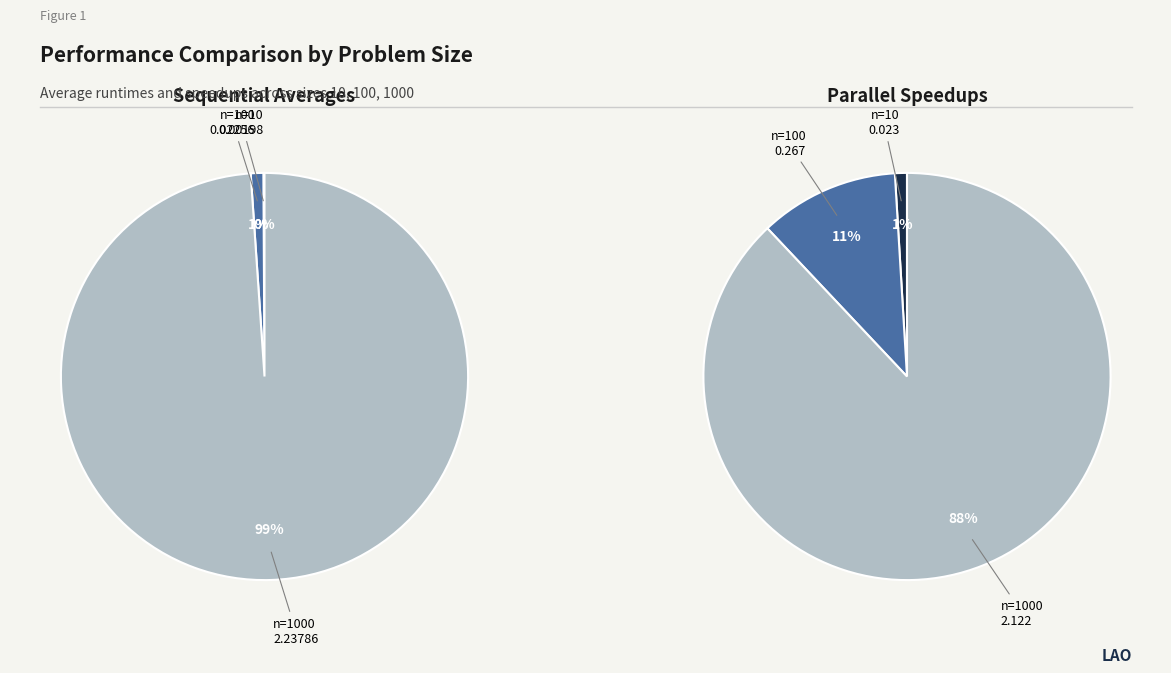

Between 0 and 1, which is larger?

1